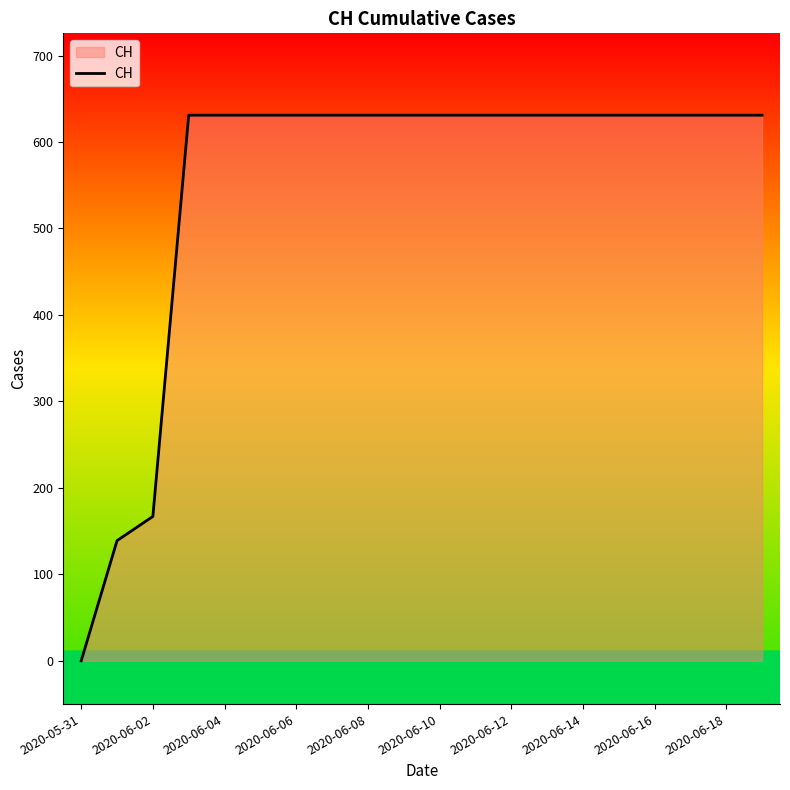

How many values are above zero?

19